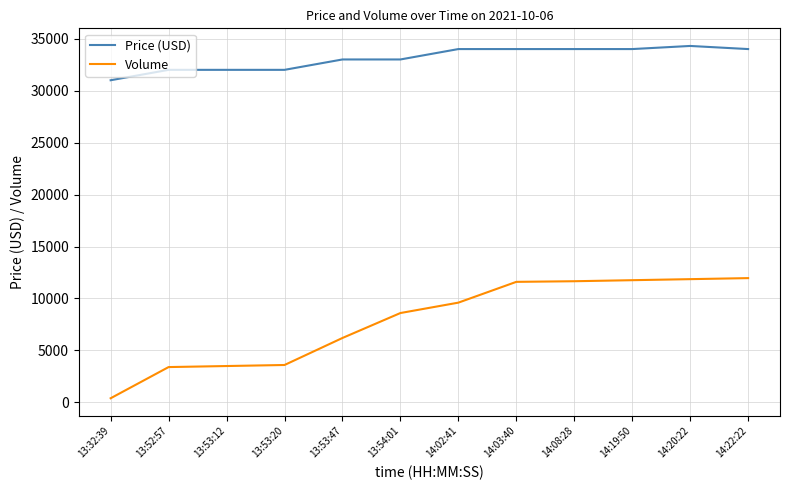

How many distinct data groups are displayed?

2